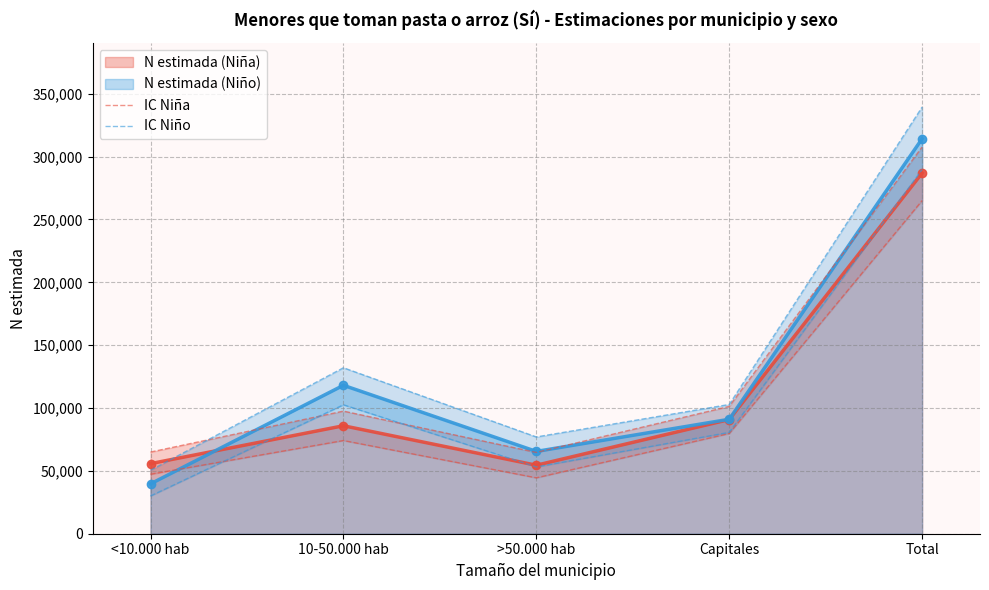

At which category does N estimada (Niño) reach its first local peak?

10-50.000 hab